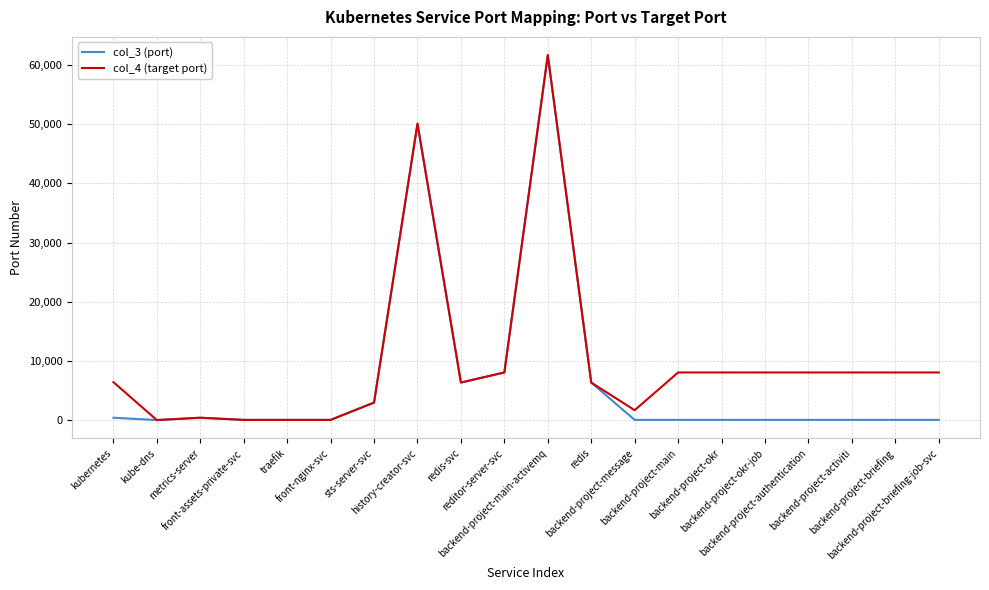

List the series in order of their overall mean, highest first.

col_4 (target port), col_3 (port)